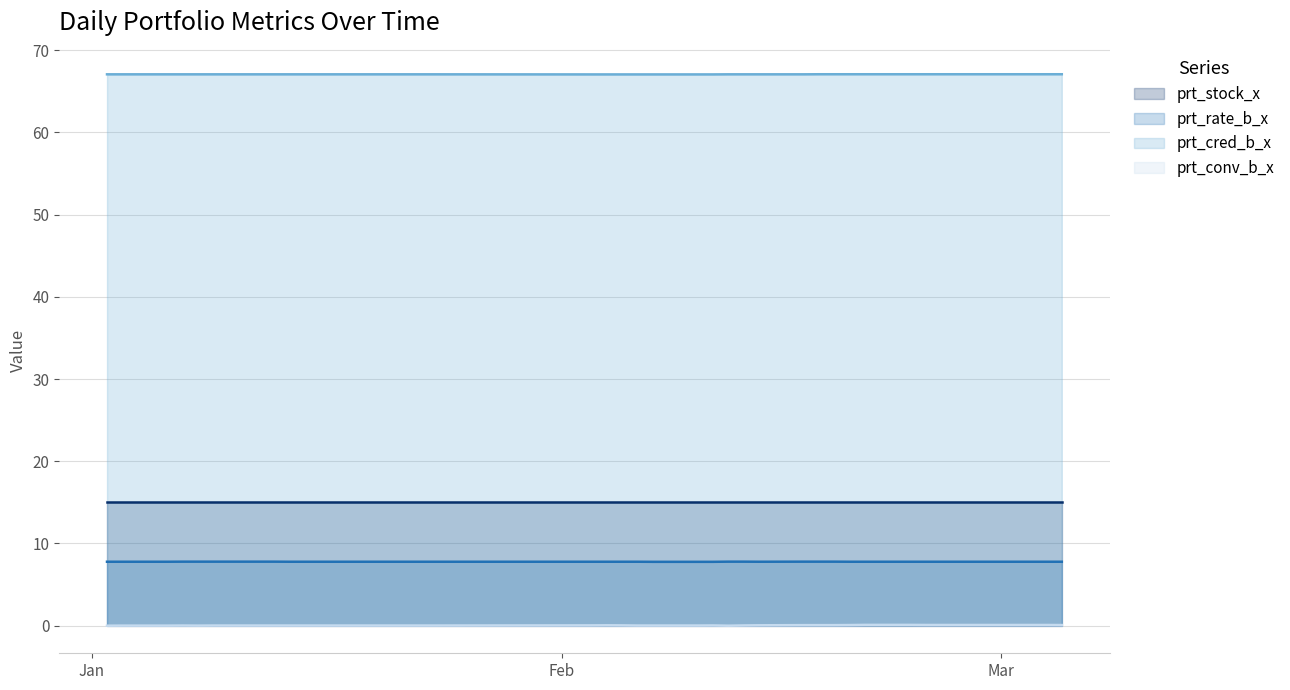

Which series has the largest total across all categories?

prt_cred_b_x